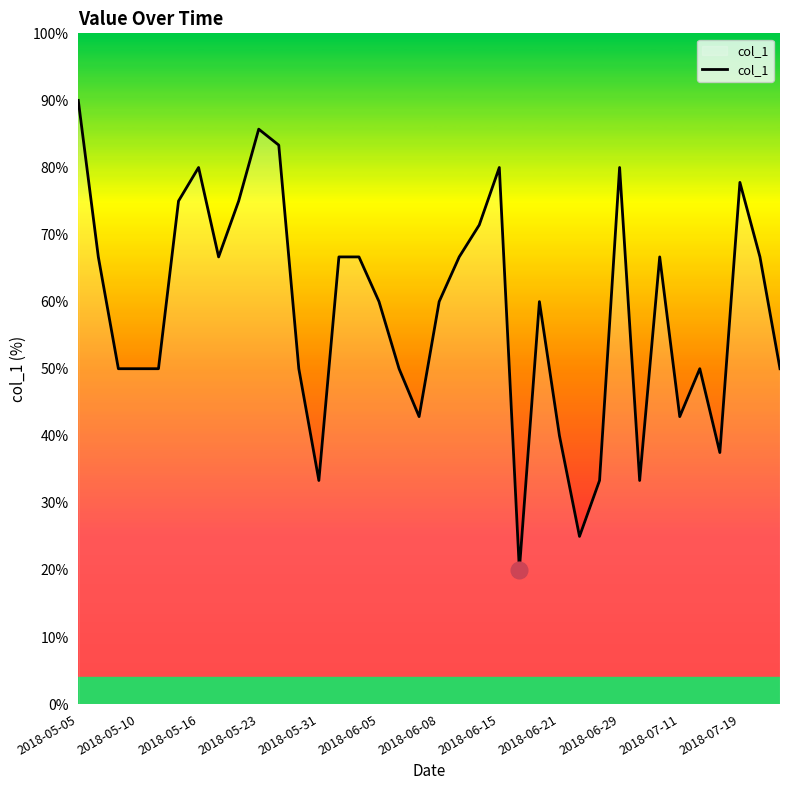

What is the difference between the maximum and minimum values?

70.0